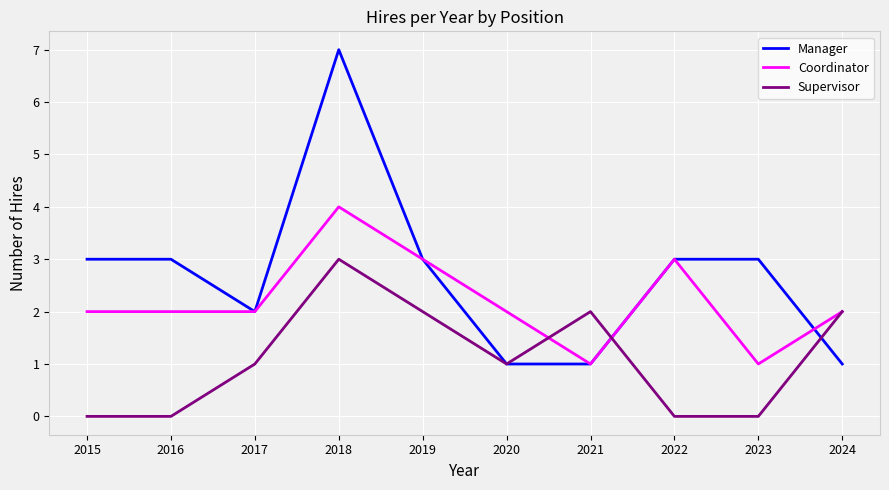

What is the sum of all Coordinator values?

22